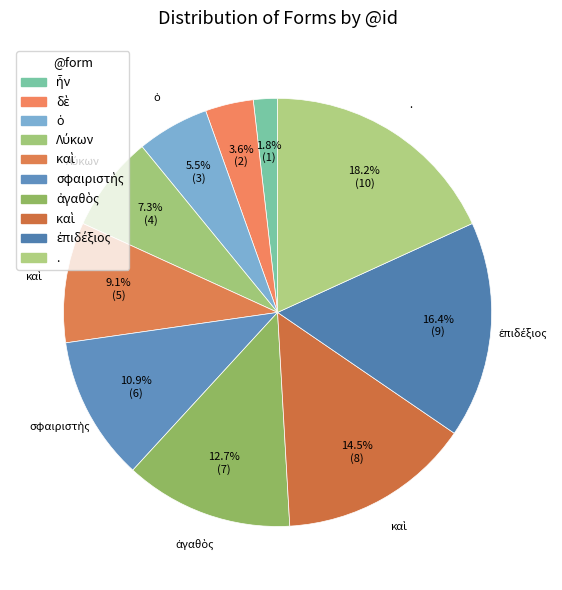

Which category has the smallest portion of the pie?

ἦν